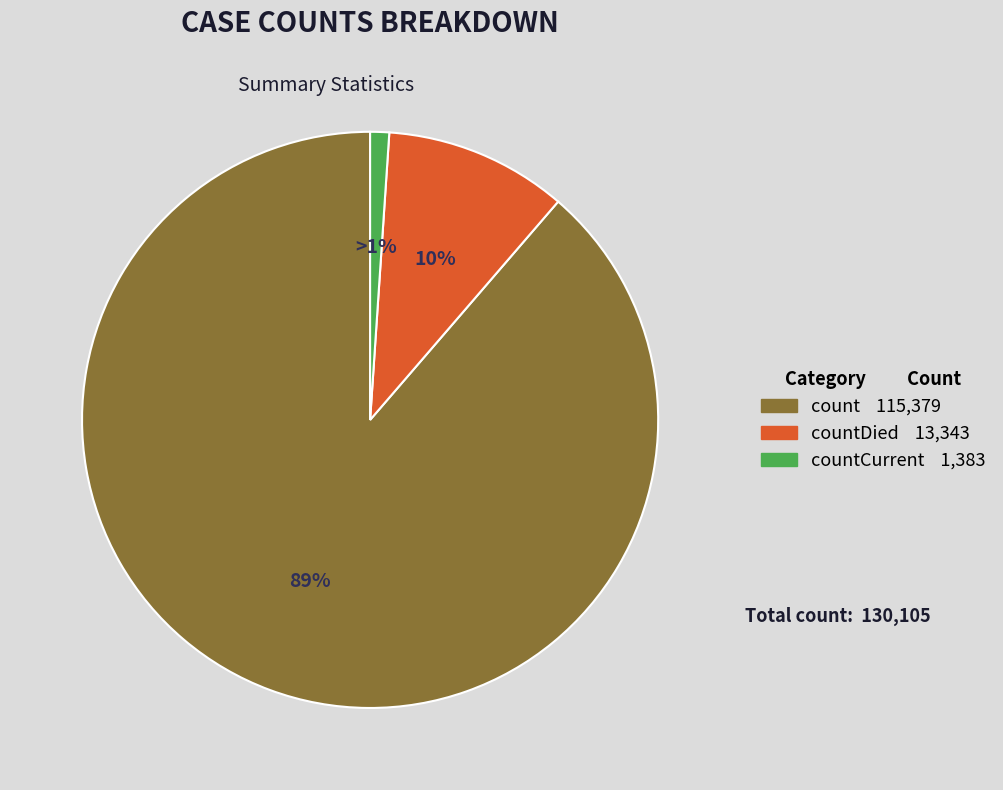

Is there a majority slice in this chart?

Yes